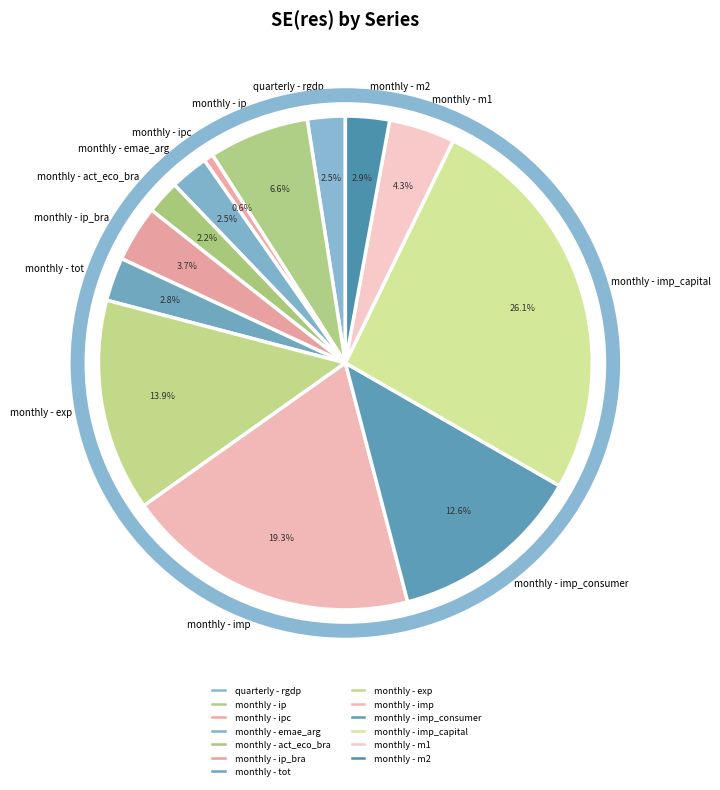

The monthly - imp_capital slice represents 26% of the pie. True or false?

True